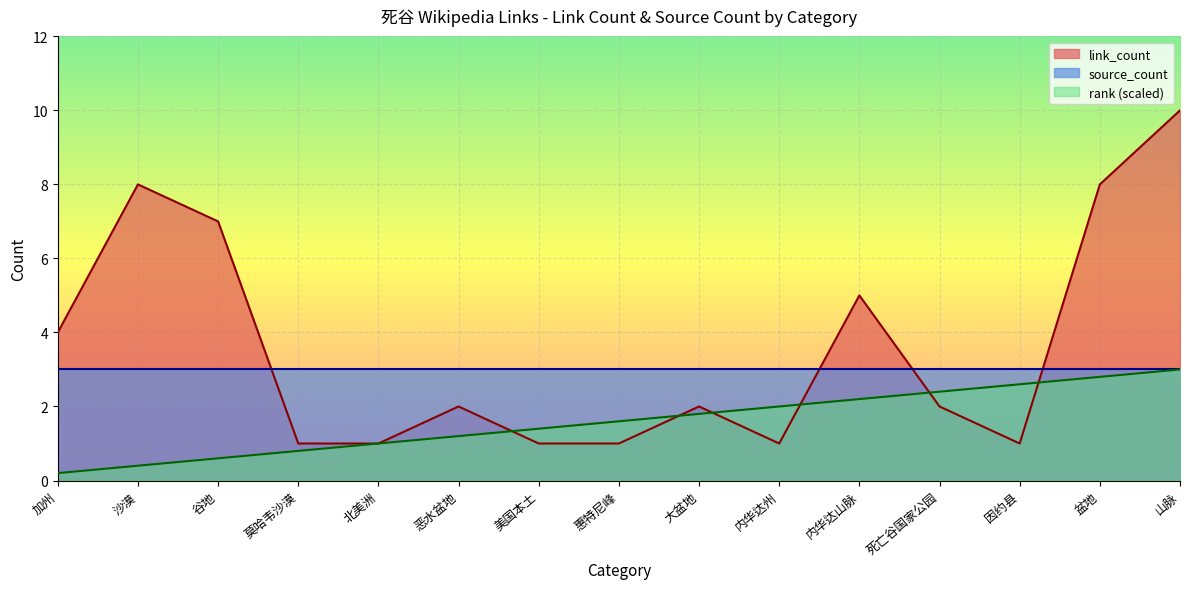

Between 谷地 and 莫哈韦沙漠, which series saw the biggest shift?

link_count